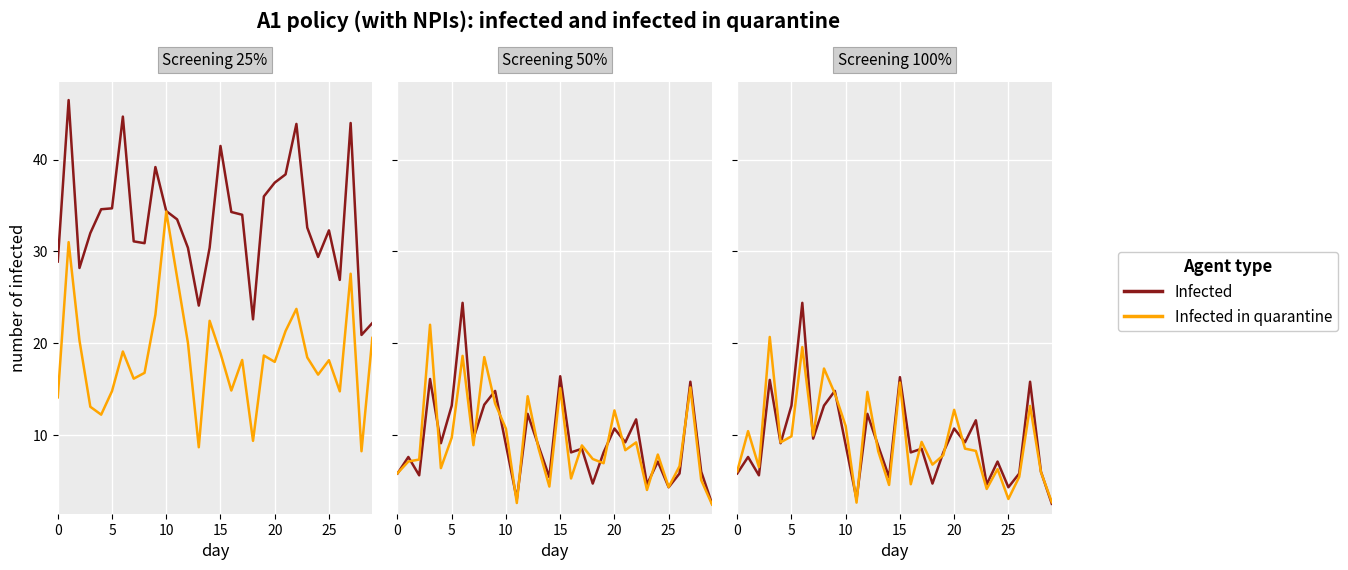

How many values in the Infected series are below 8?

12